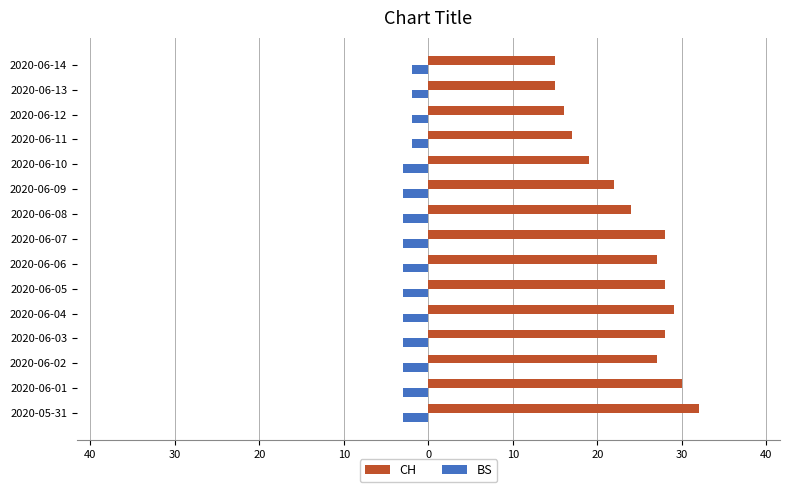

Which series has the largest total across all categories?

CH